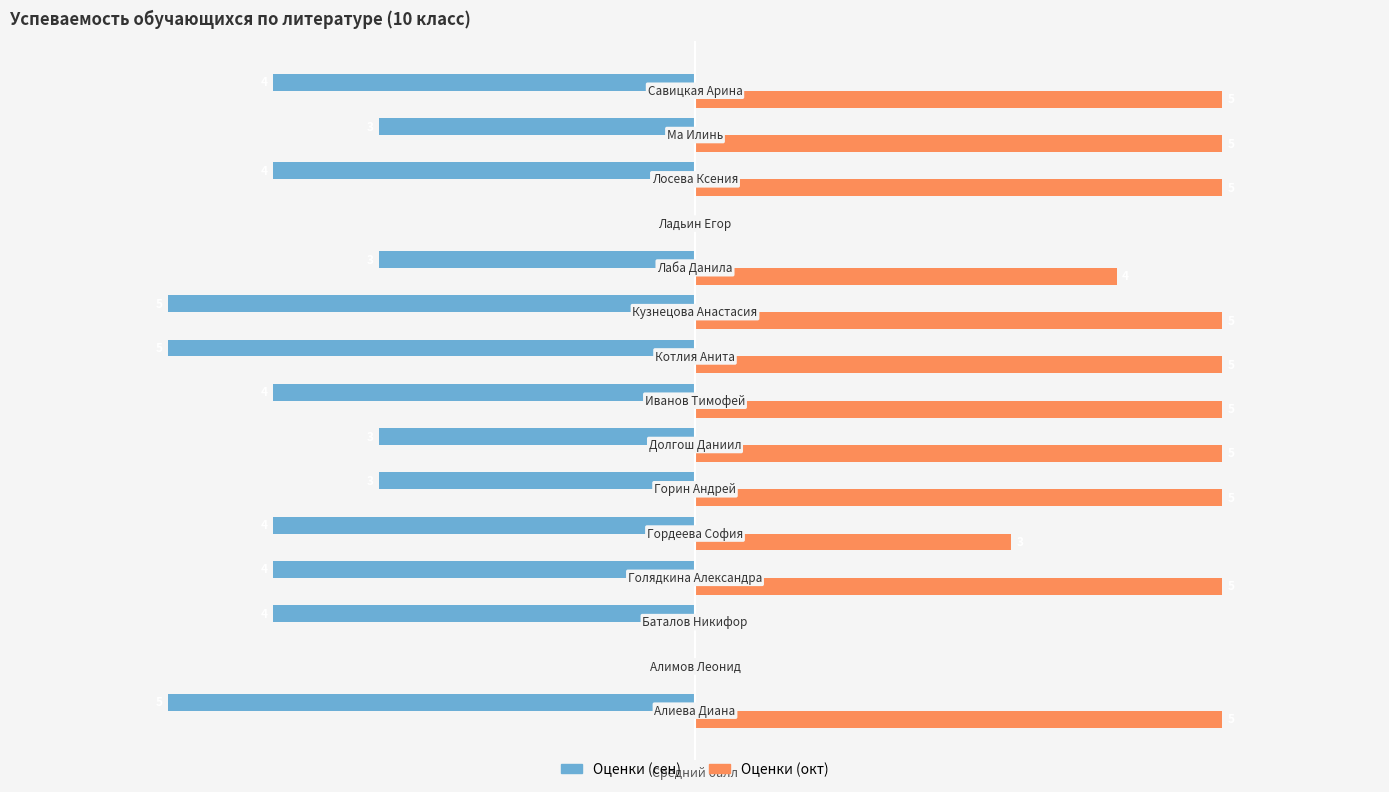

Which series has the largest total across all categories?

Оценки (окт)